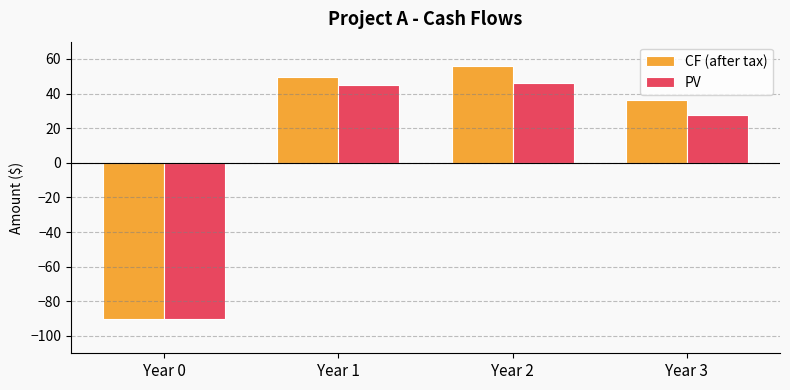

How many negative values does the CF (after tax) series have?

1